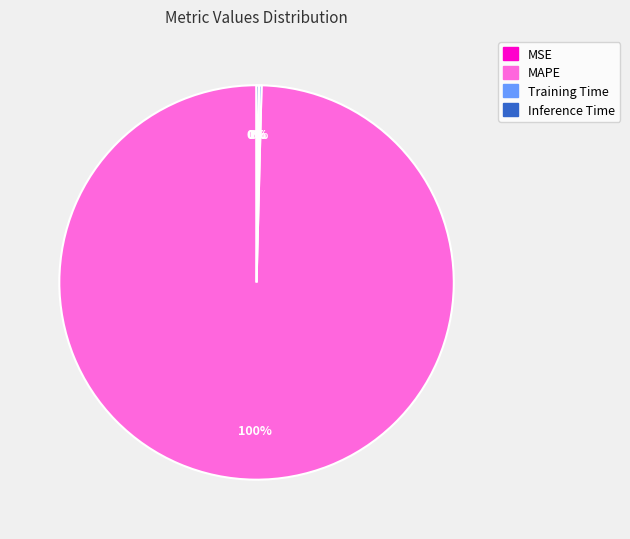

To the nearest percent, what portion does MAPE represent?

100%